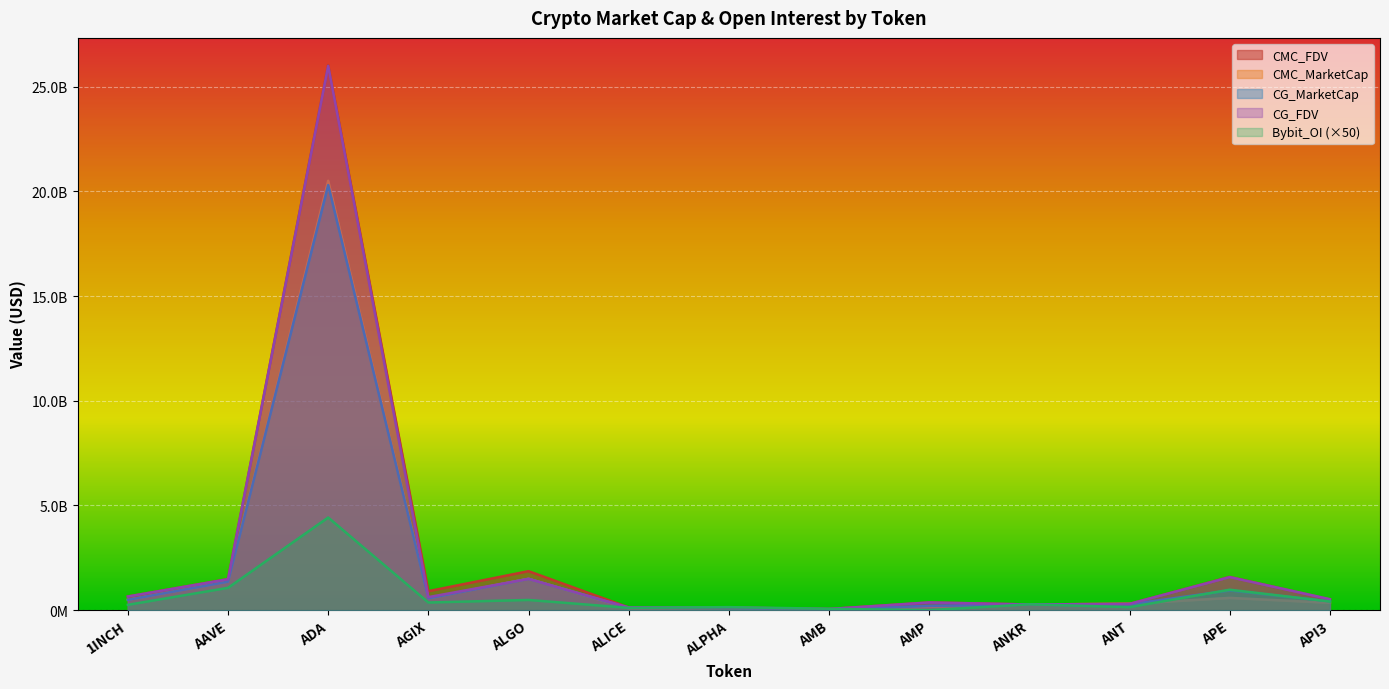

Rank the categories by CMC_MarketCap value from highest to lowest.

ADA, ALGO, AAVE, APE, AGIX, 1INCH, API3, ANT, ANKR, AMP, ALPHA, ALICE, AMB